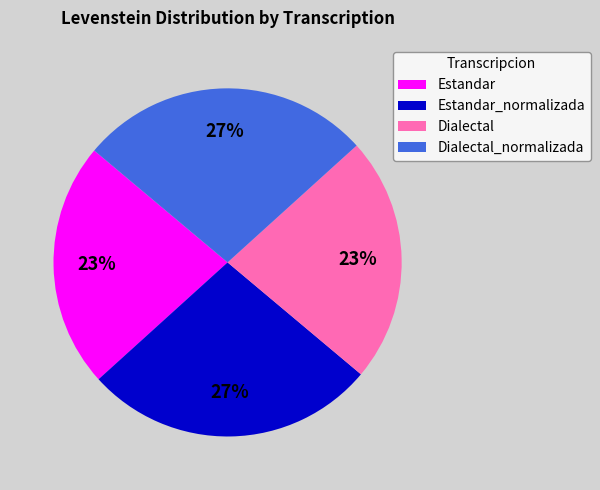

To the nearest percent, what percentage of the pie is Dialectal?

23%